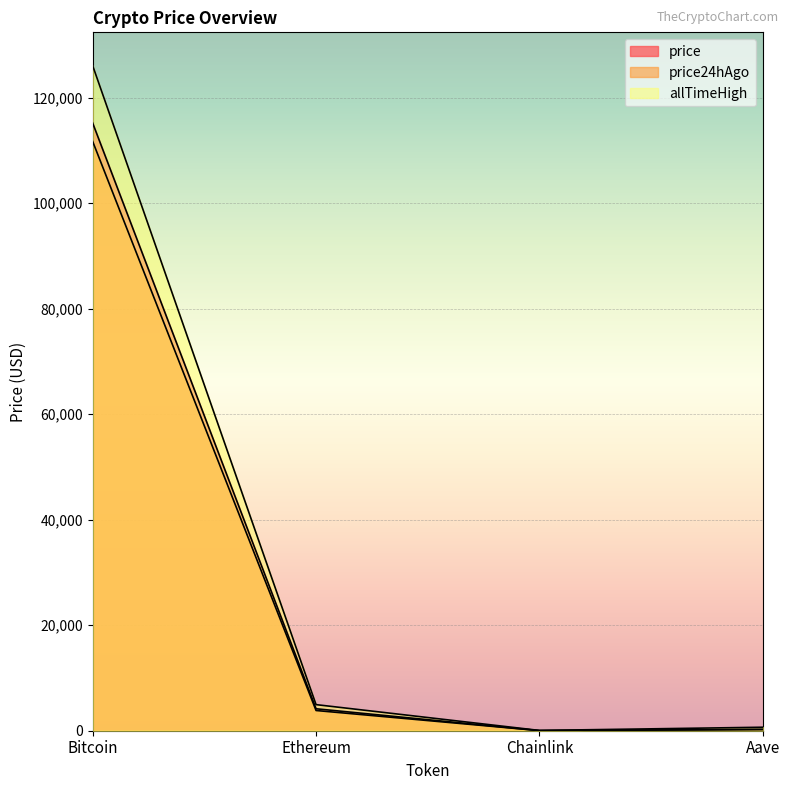

Where is the first local minimum for allTimeHigh?

Chainlink